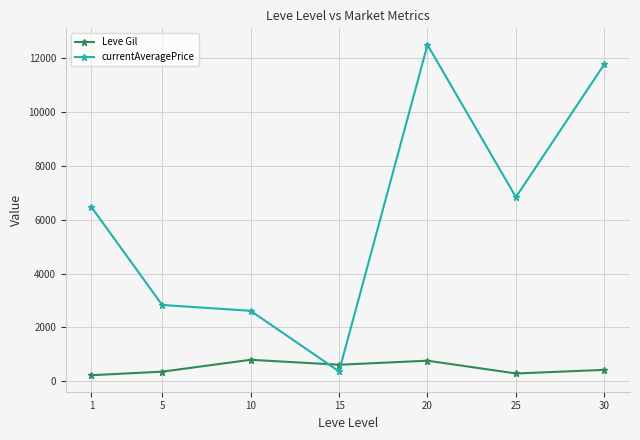

Where is the first local maximum for Leve Gil?

10